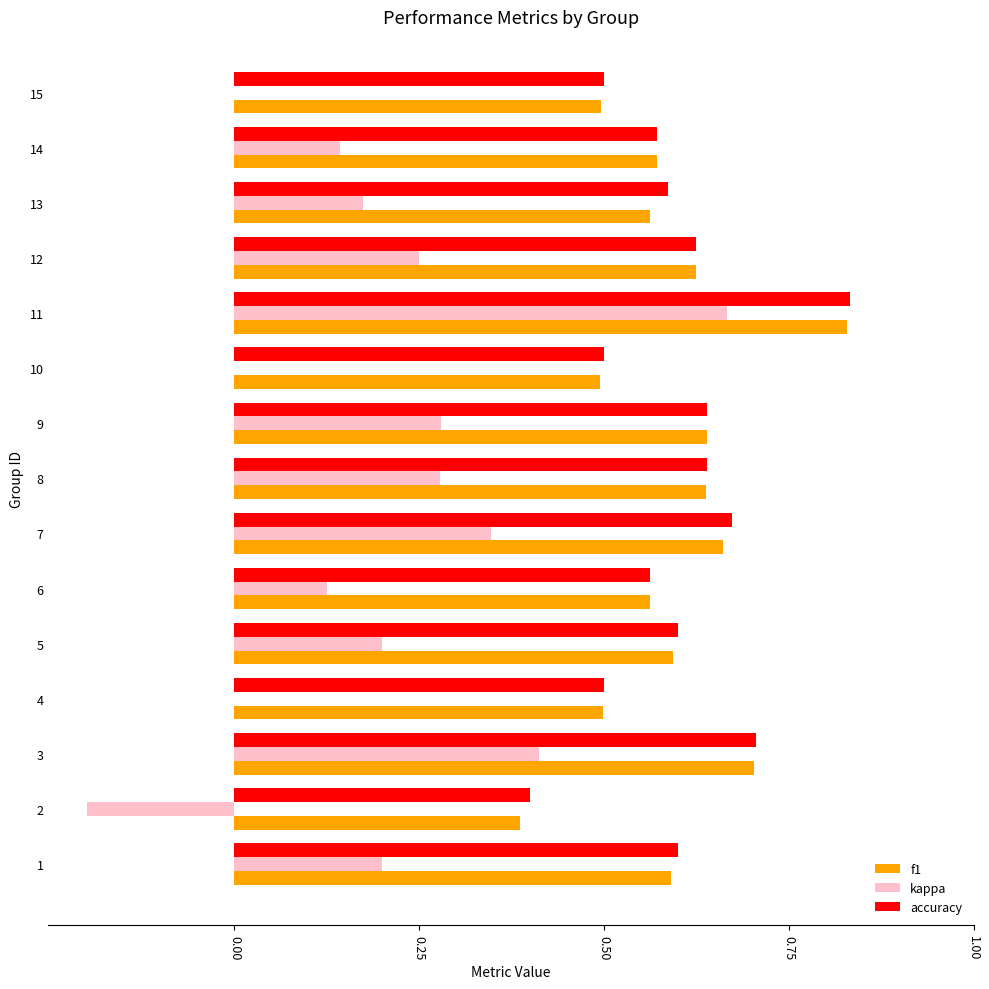

Which category has the highest value in the kappa series?

11